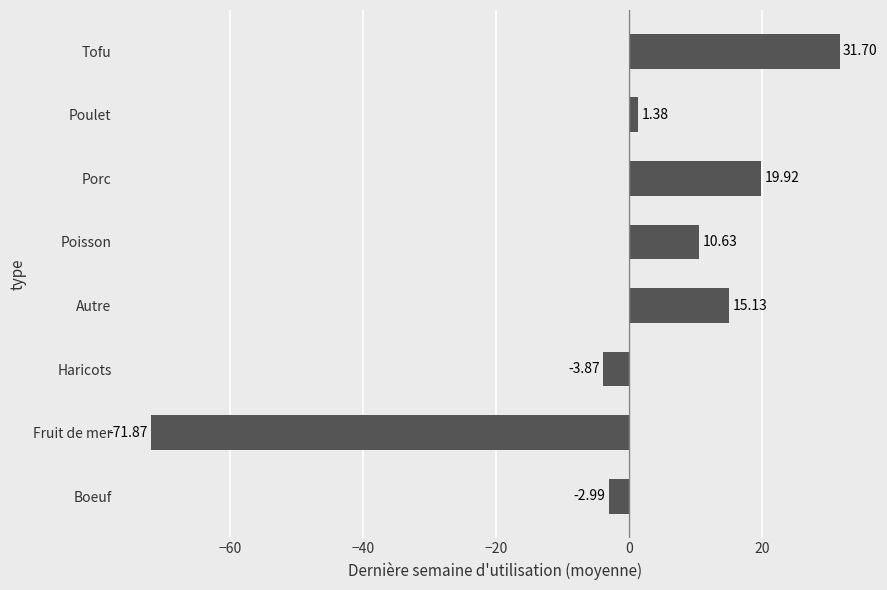

How many data points are above 10?

4